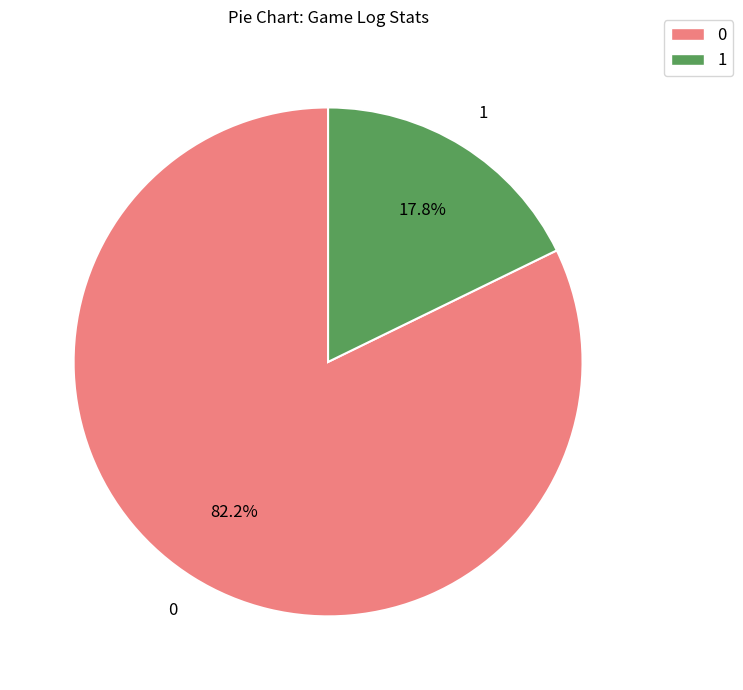

How many slices are in this pie chart?

2